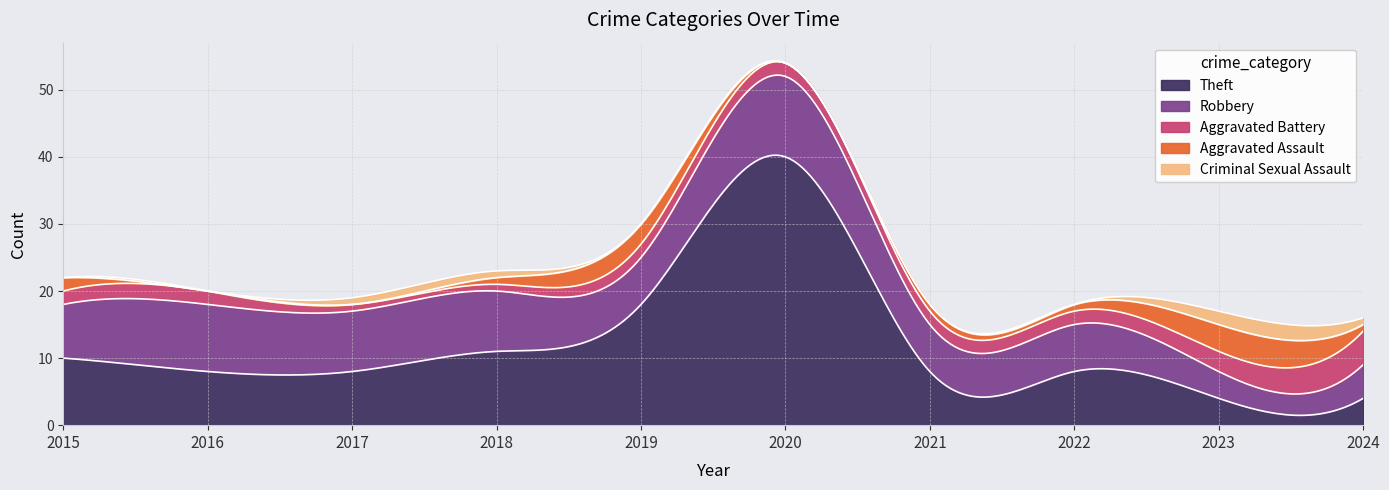

Reading left to right, transcribe all the data shown in this chart.

Theft: 10	8	8	11	18	40	8	8	4	4
Robbery: 8	10	9	9	7	12	7	7	4	5
Aggravated Battery: 2	2	1	1	2	2	2	2	3	5
Aggravated Assault: 2	0	0	1	3	0	1	1	4	1
Criminal Sexual Assault: 0	0	1	1	0	0	0	0	2	1